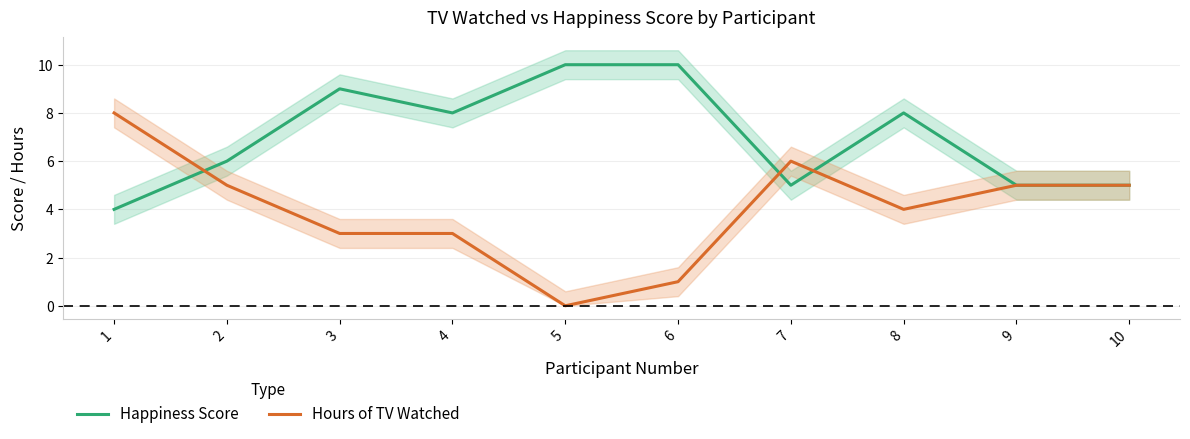

Rank the series by their maximum value, from highest to lowest.

Happiness Score, Hours of TV Watched